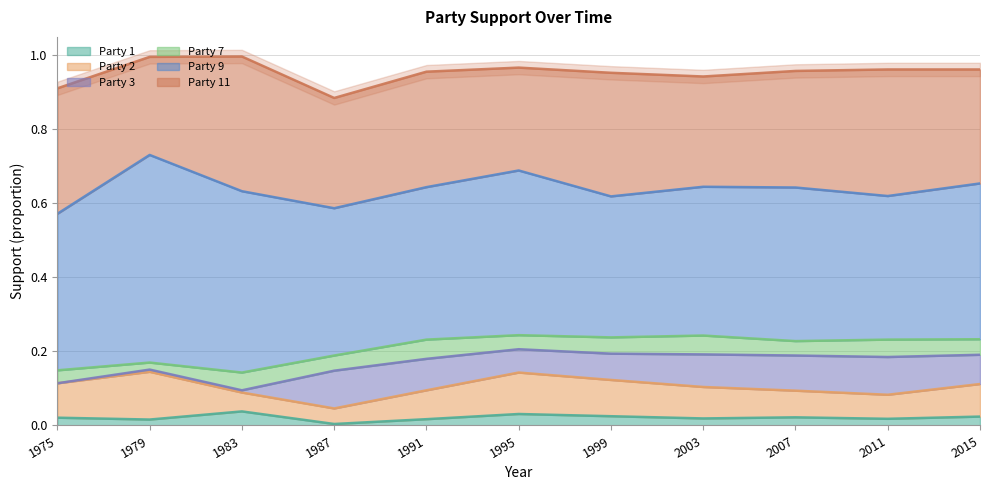

List the series in order of their peak value, highest first.

Party 9, Party 11, Party 2, Party 3, Party 7, Party 1